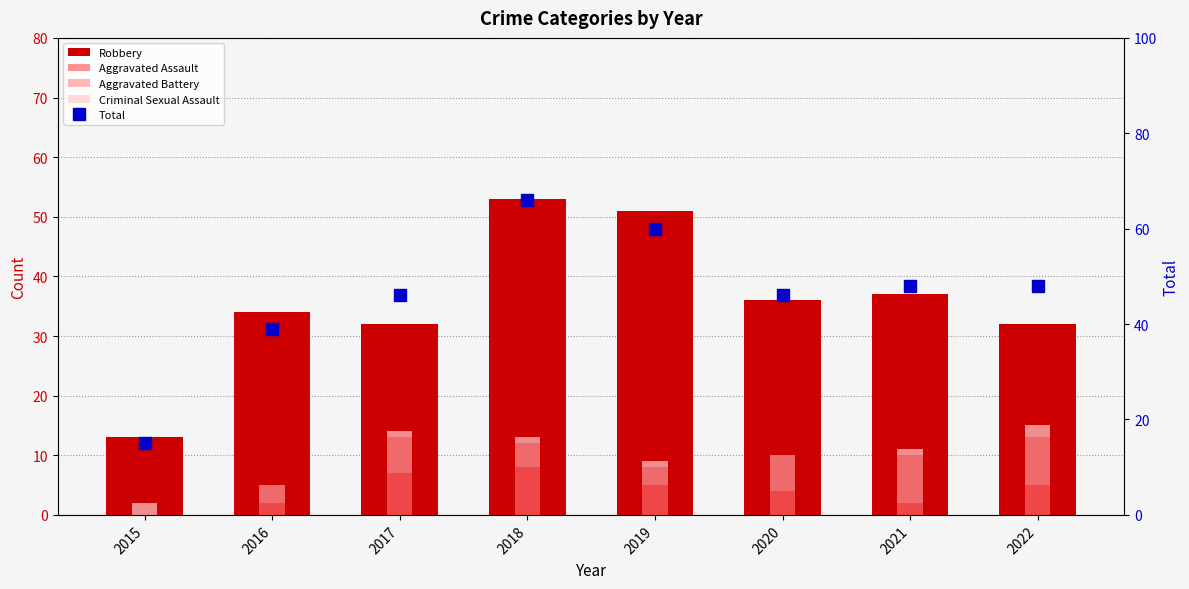

How many values in the Total series are below 48?

4